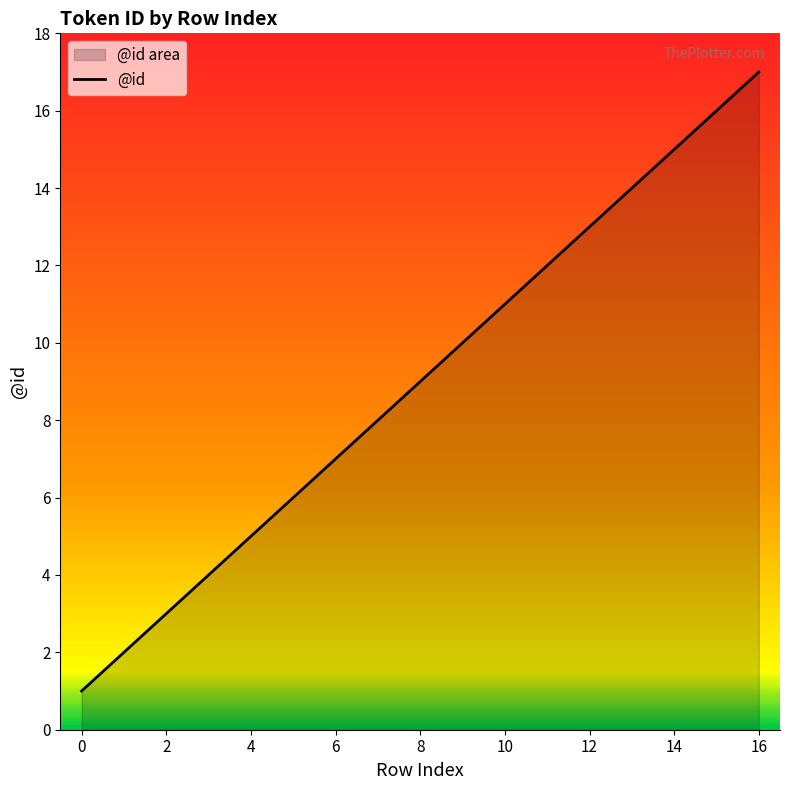

Reading left to right, transcribe all the data shown in this chart.

1	2	3	4	5	6	7	8	9	10	11	12	13	14	15	16	17